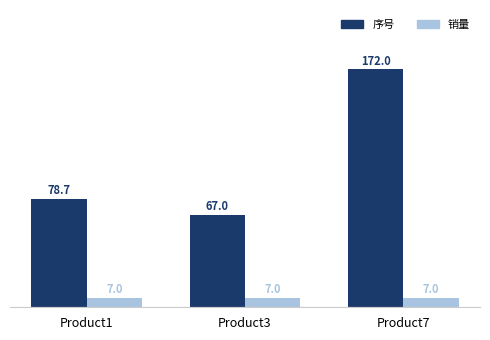

True or false: 序号 has a value of 230.2 at Product7.

False